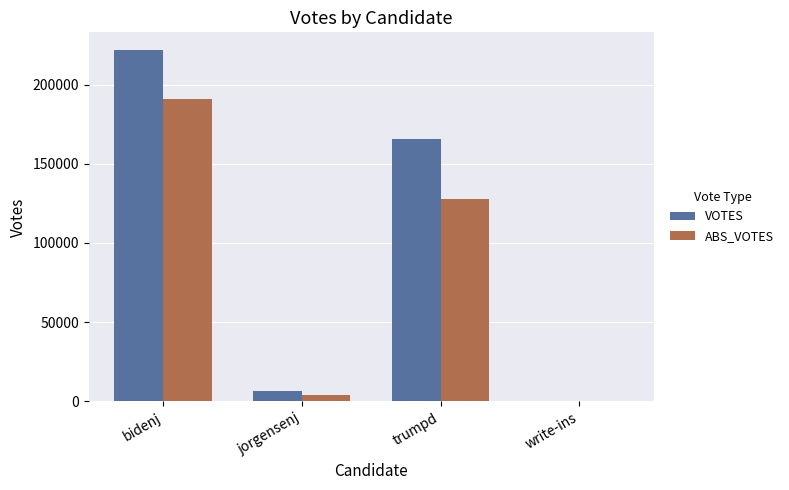

What is the maximum value for ABS_VOTES?

190900